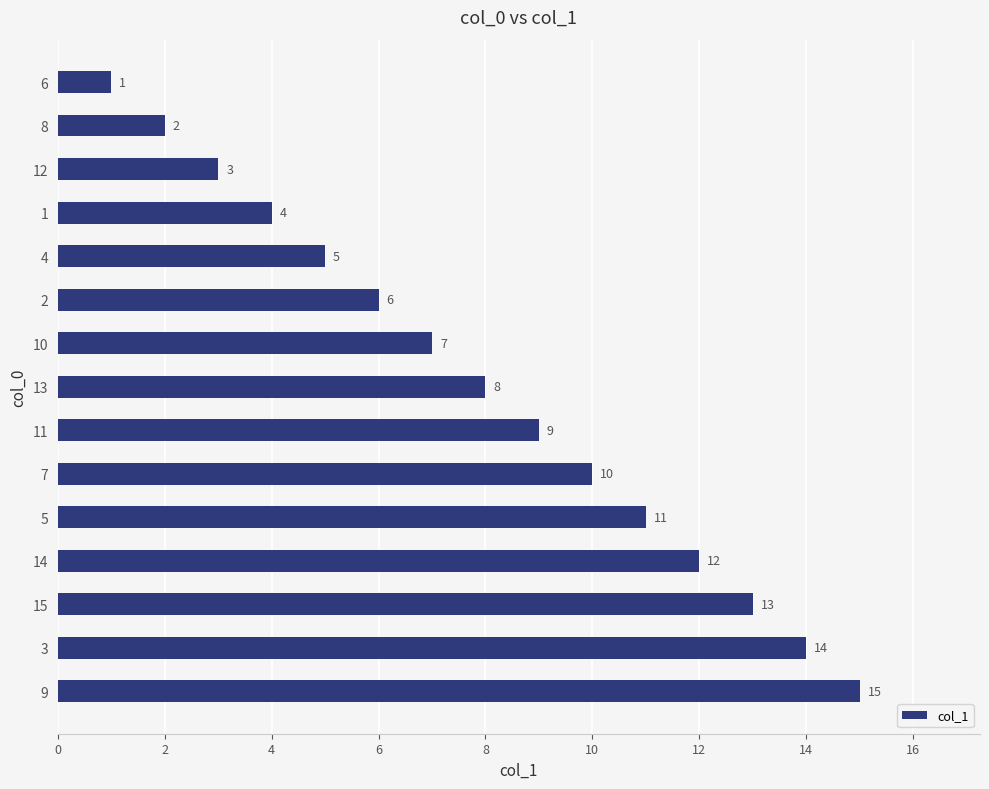

Which has a higher value, 14 or 8?

14